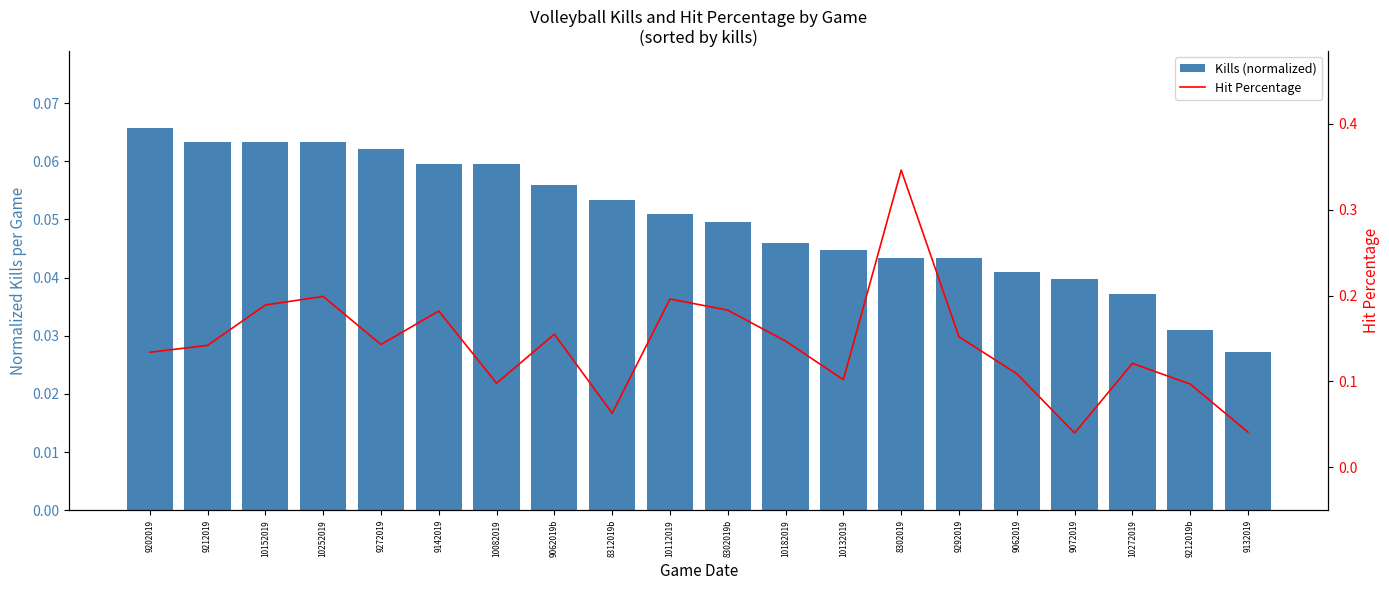

Which series changed the most between 8312019b and 9292019?

Hit Percentage